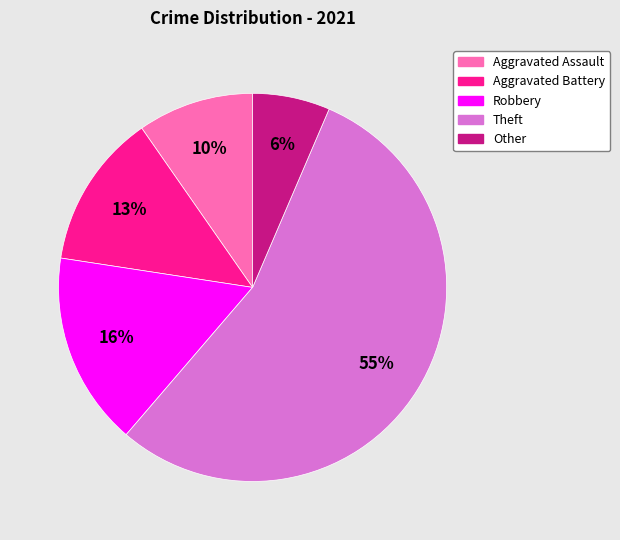

How many segments does this pie chart have?

5